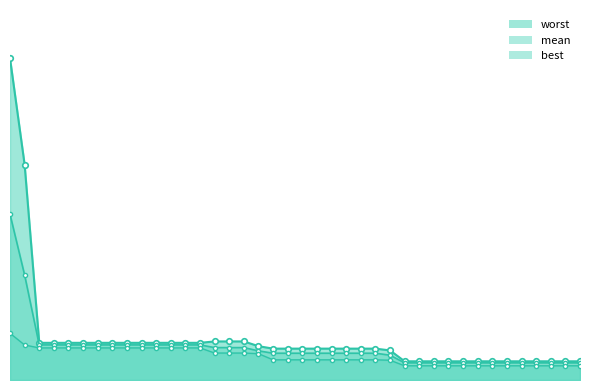

True or false: best has a value of 0.0 at 240.

False